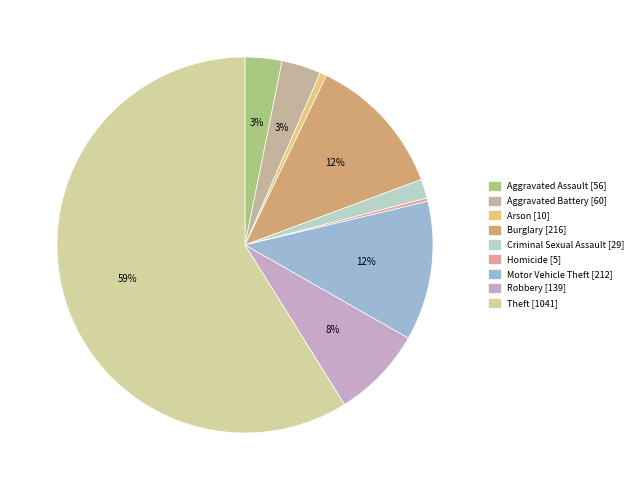

True or false: Theft accounts for 59% of the total.

True